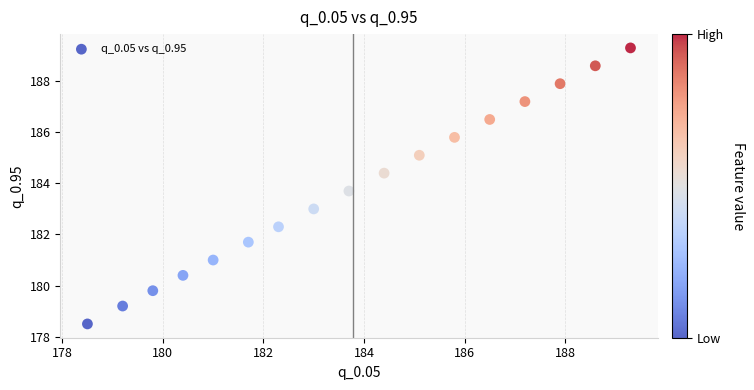

What is the range of Y values (max minus min)?

10.8